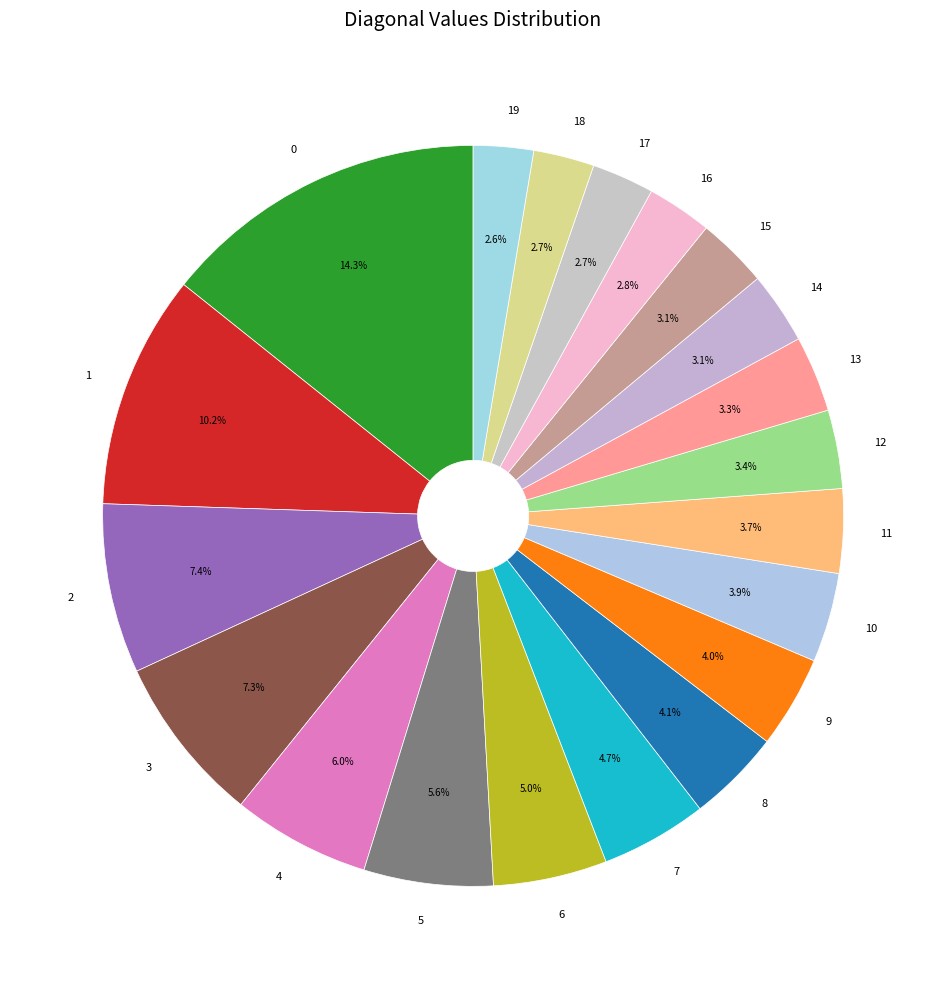

To the nearest percent, what is the difference between the 14 and 9 slice percentages?

1%